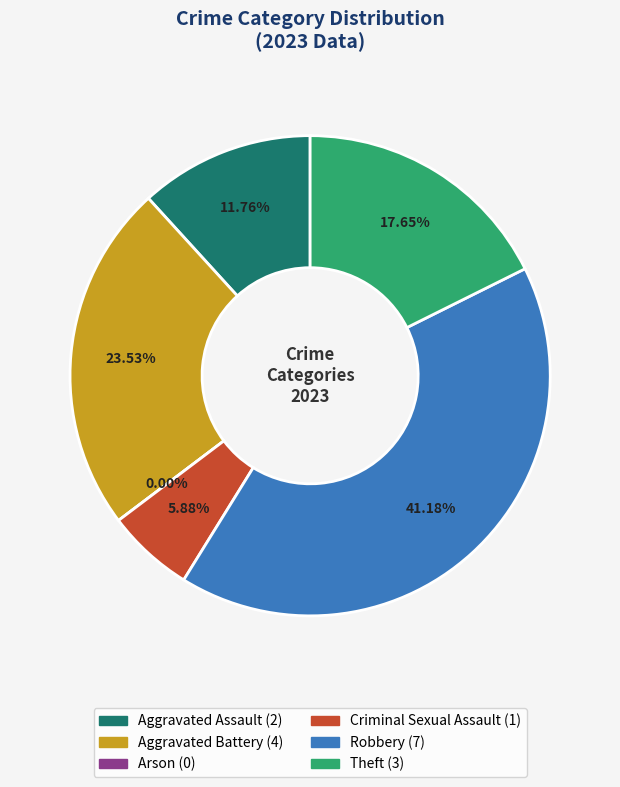

How much of the chart is everything except Aggravated Assault?

88.2%